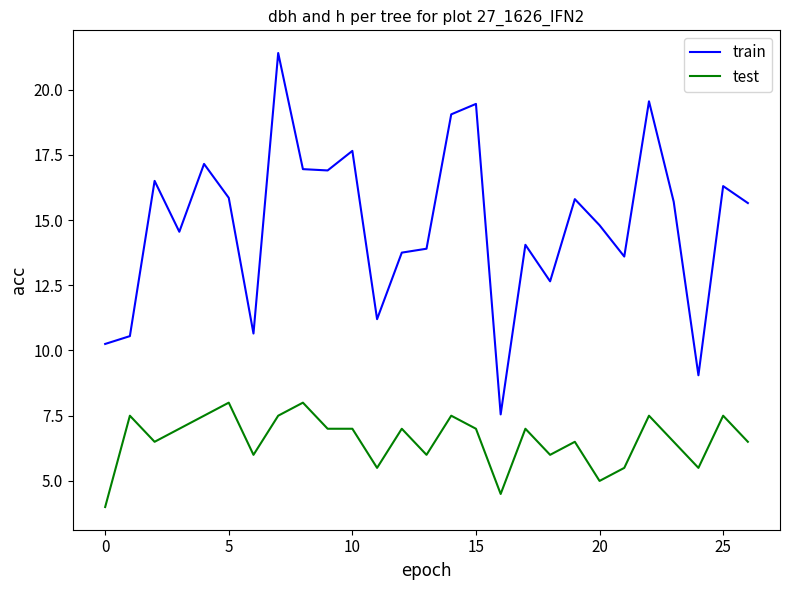

What is the minimum value shown in the chart?

4.0